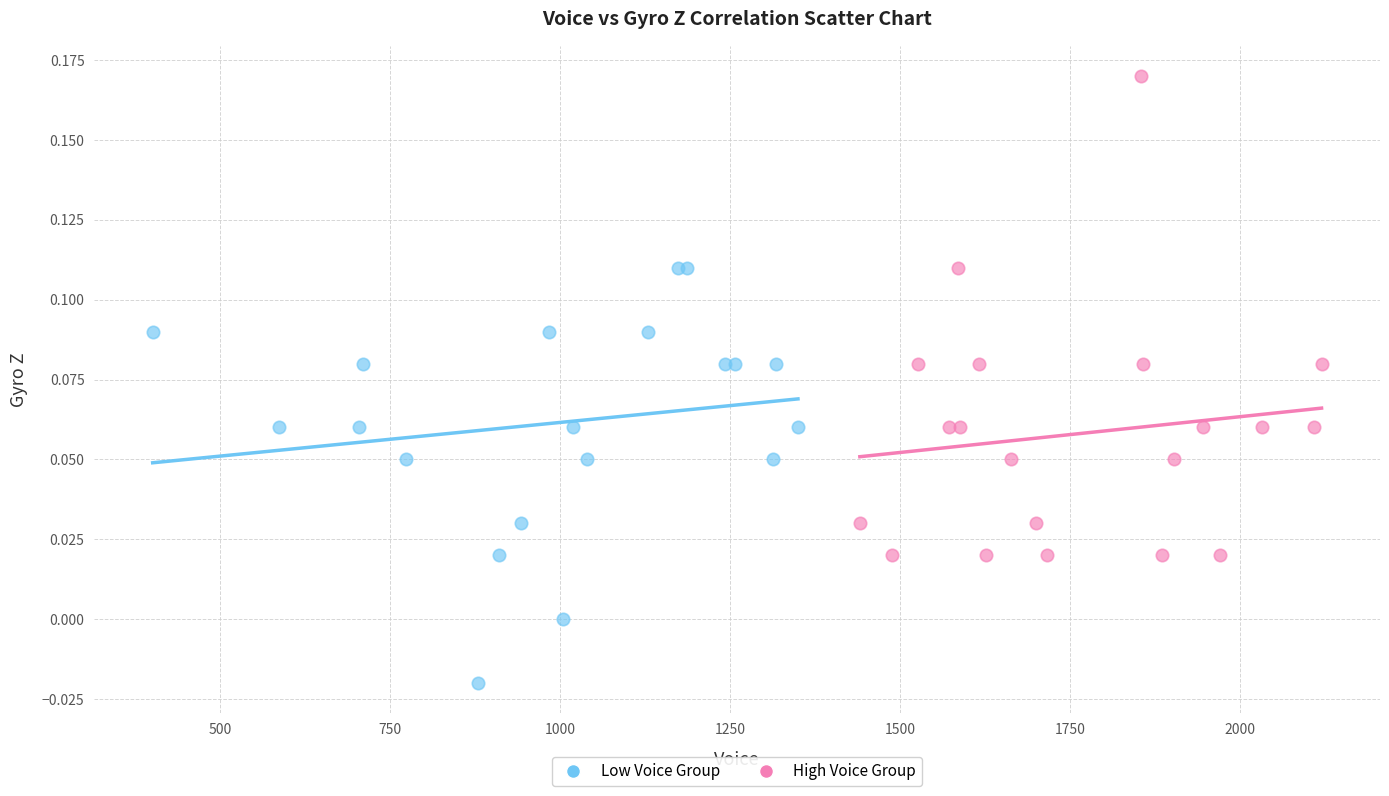

Which series has the widest spread of Y values?

High Voice Group